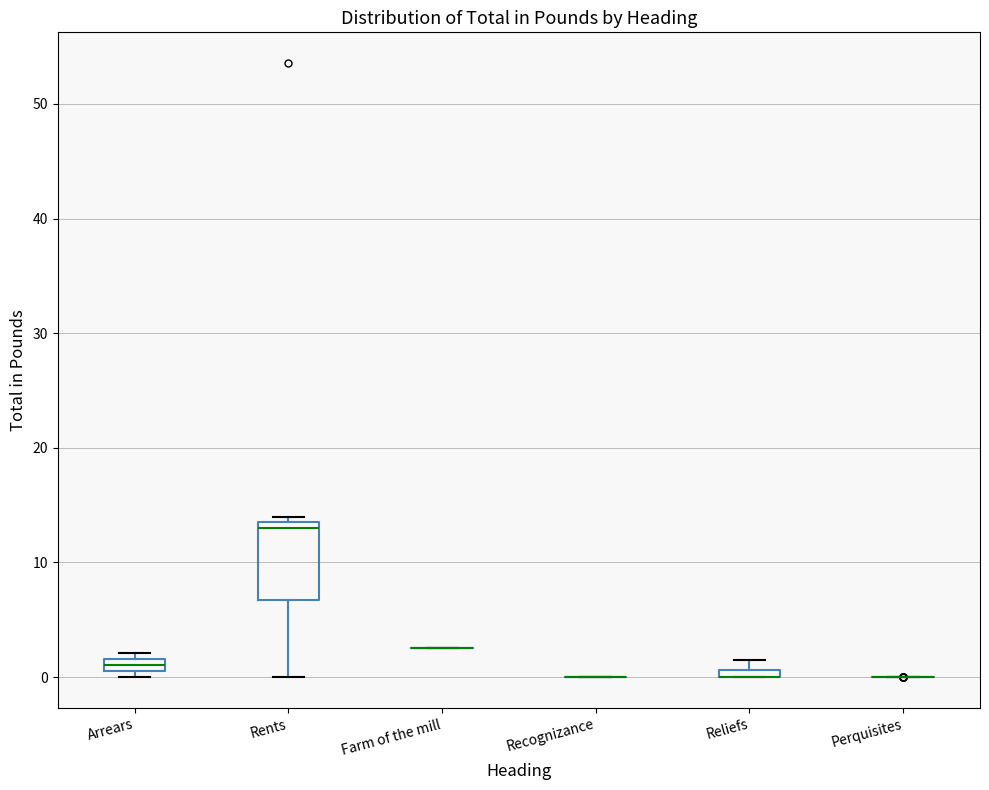

Comparing the boxes themselves (not the whiskers), which one is the tallest?

Rents